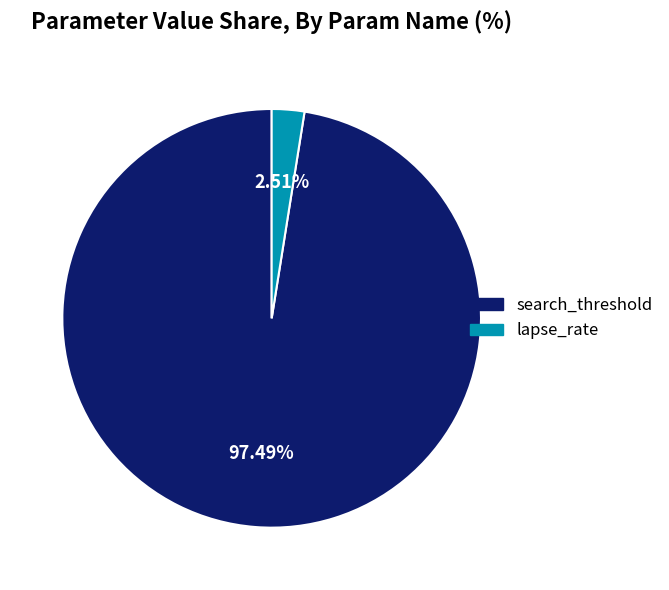

How many segments does this pie chart have?

2